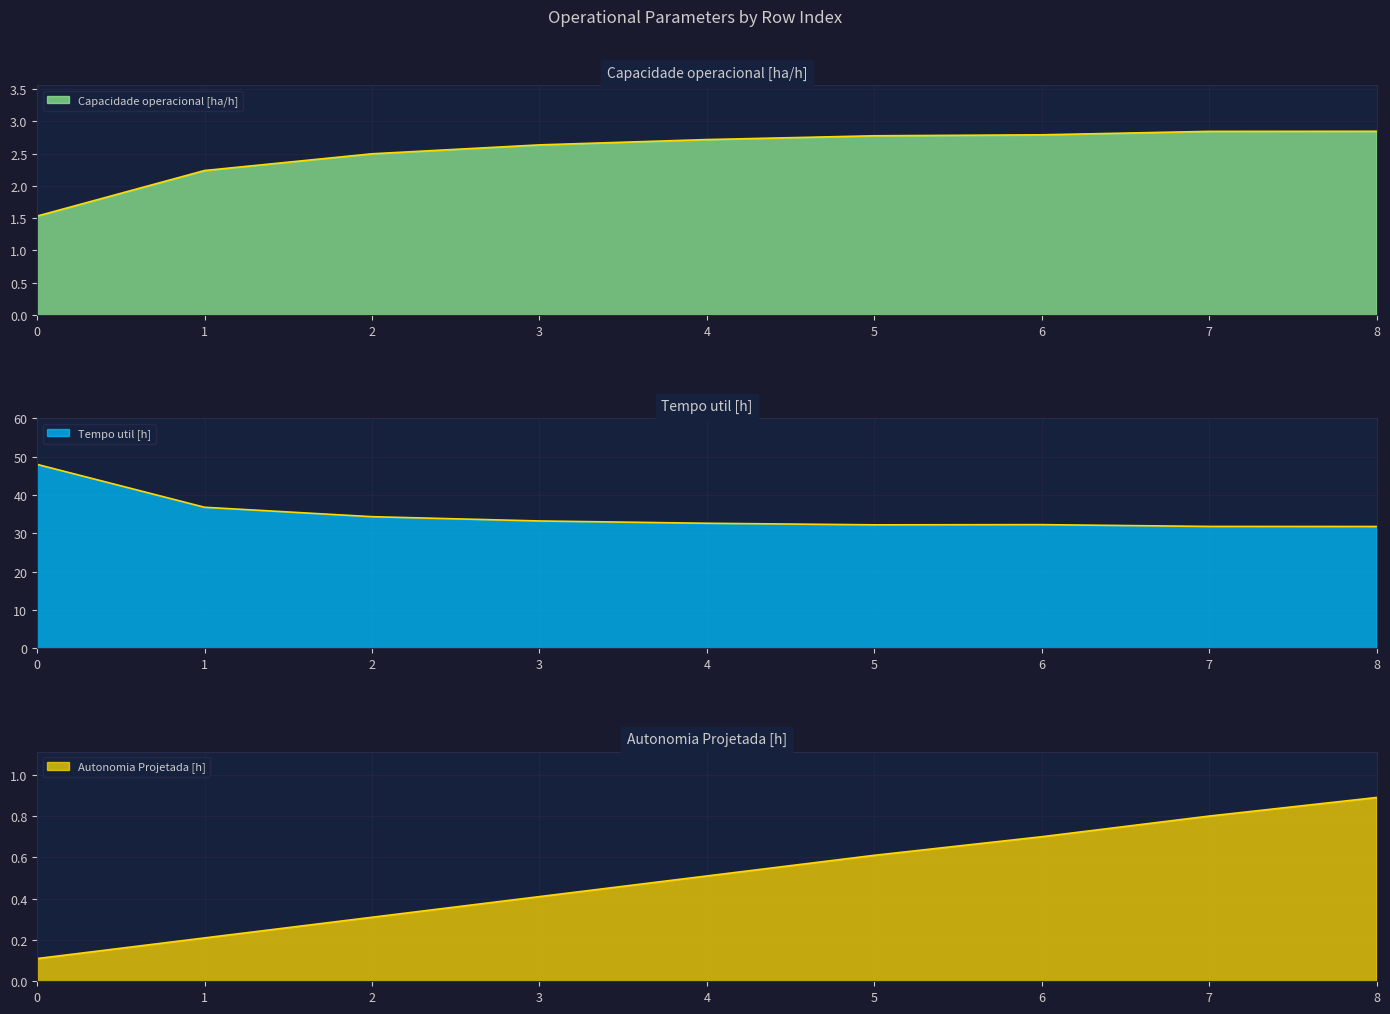

Is it true that Capacidade operacional [ha/h] equals 2.7 at 4?

True